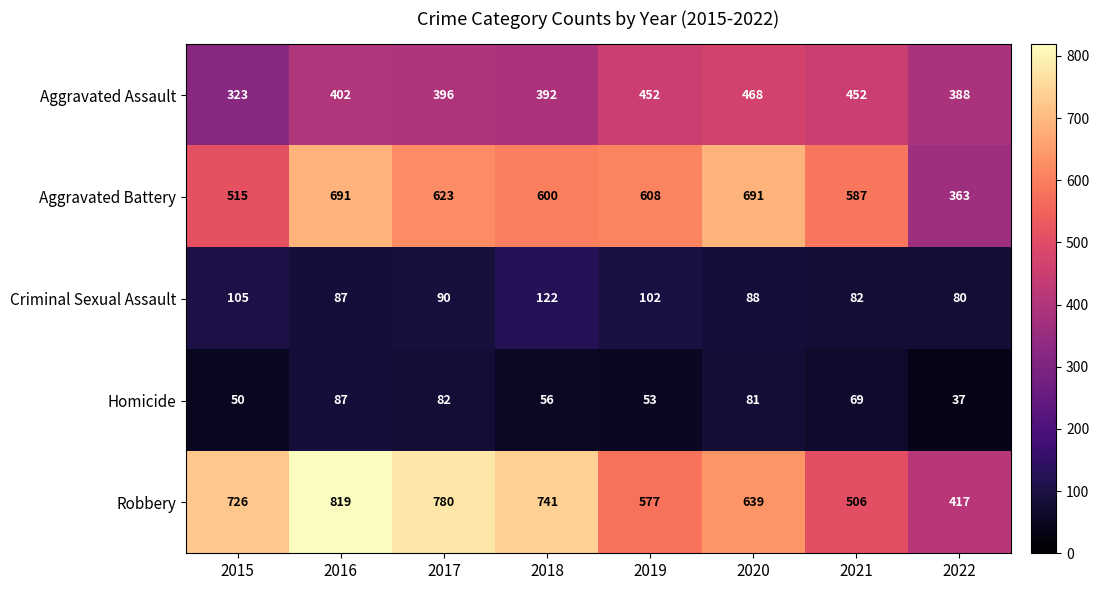

Which series changed the most between 2017 and 2020?

Robbery